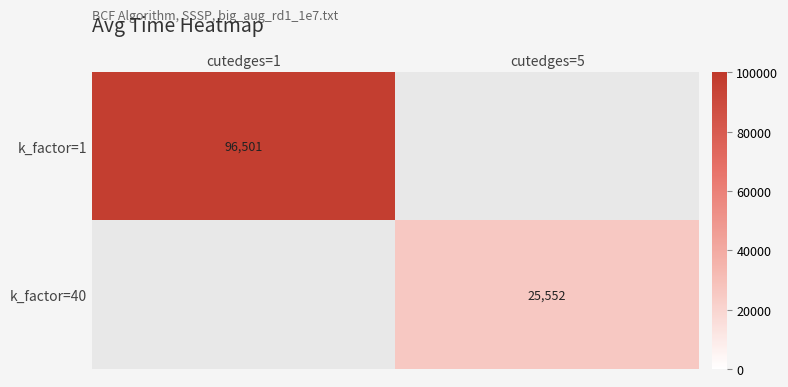

Which category has the highest value across all series?

cutedges=1